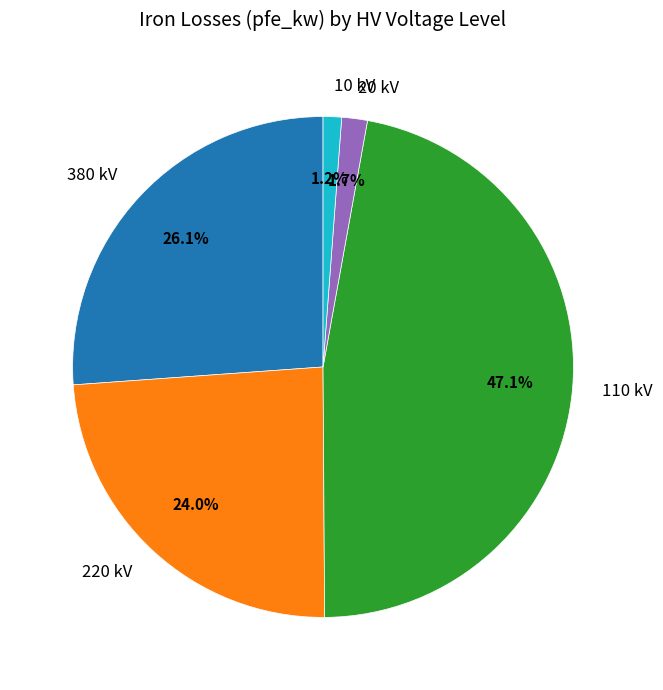

To the nearest percent, what percentage of the pie is 380?

26%